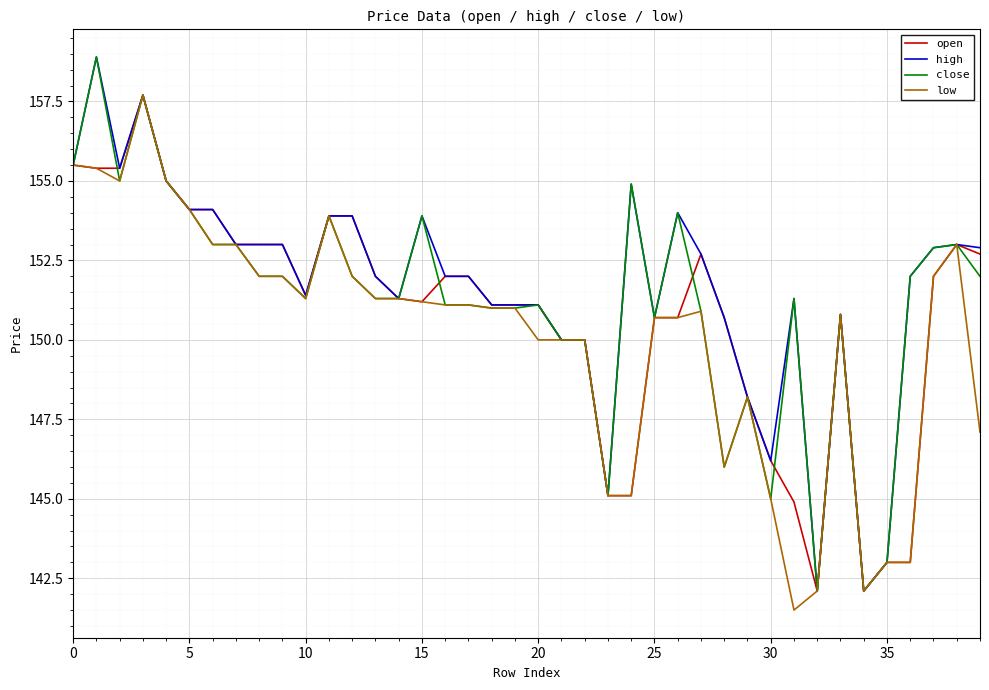

What is the smallest value displayed?

141.5